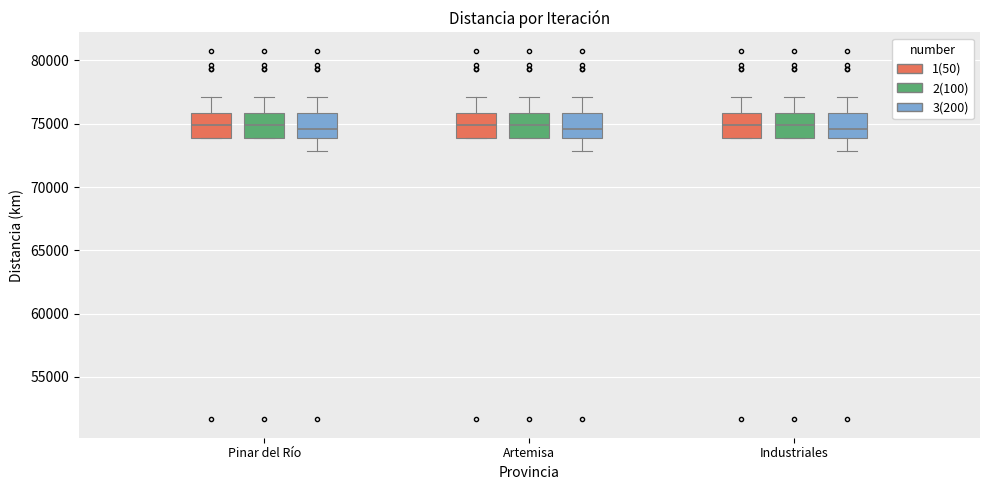

Where does the upper whisker of the box for Pinar del Río (3(200)) end on the y-axis? The values are not printed on the chart, so give them approximately, as read against the axis.

77000